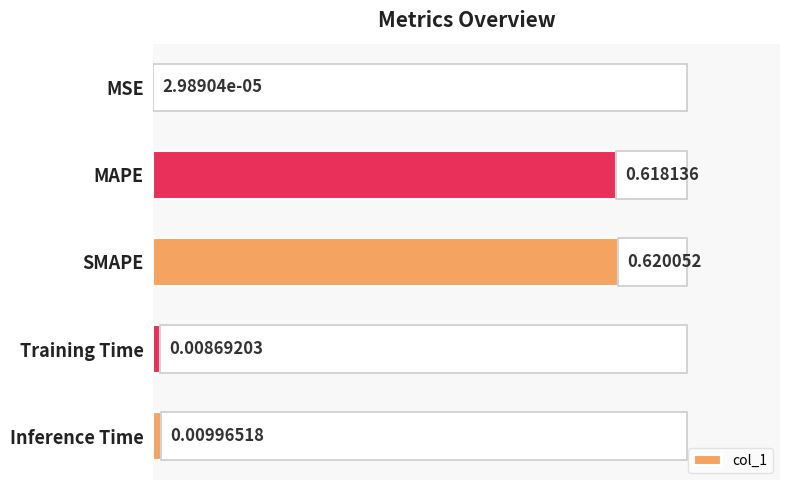

At which label is col_1 closest to 0?

MSE